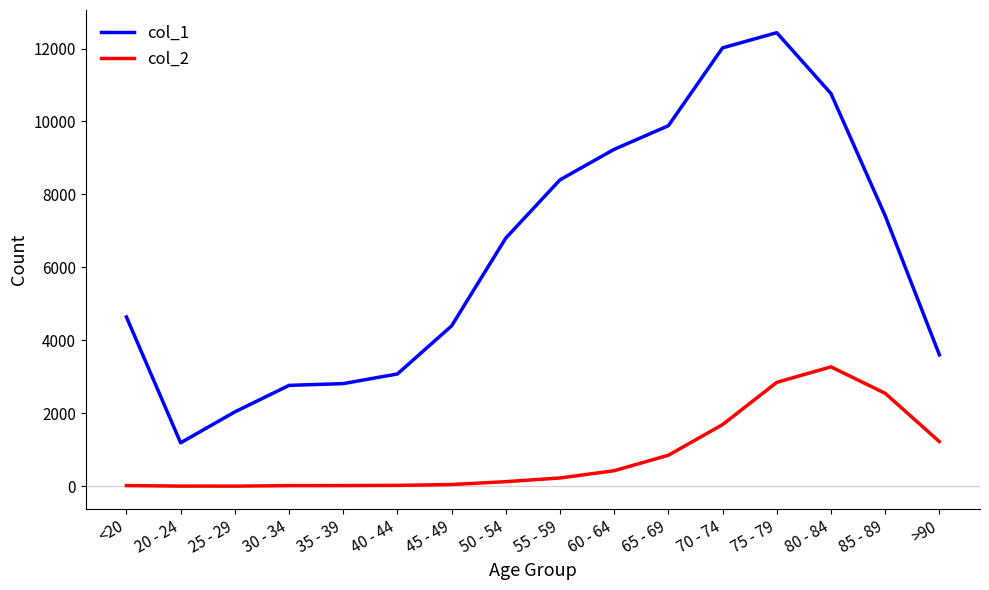

What is the total value across all series at 75 - 79?

15282